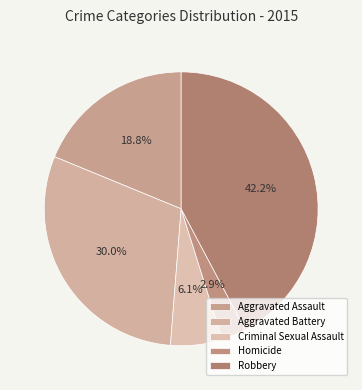

True or false: Aggravated Battery accounts for 19% of the total.

False